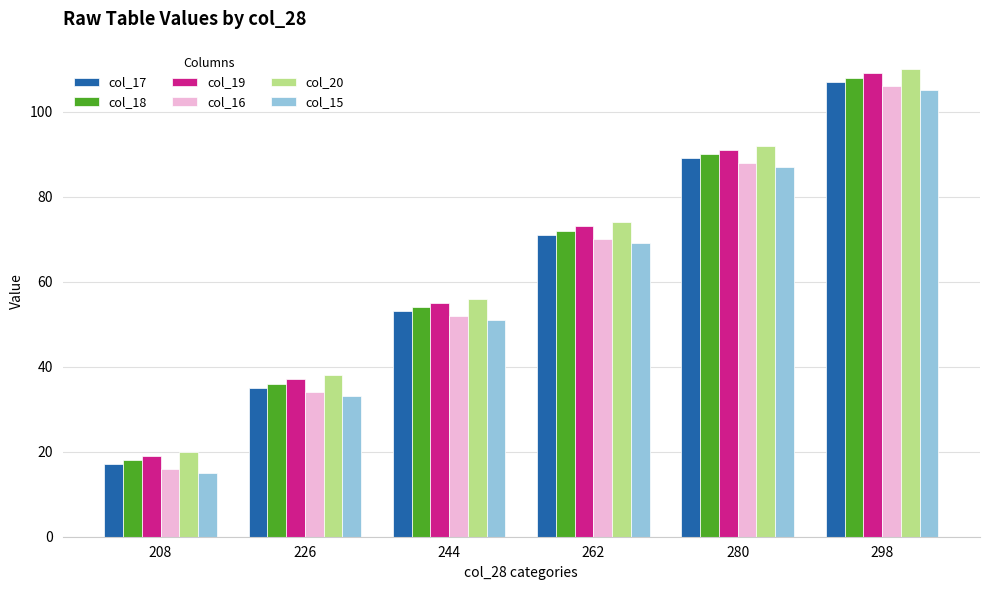

What are all the series names shown in the legend?

col_17, col_18, col_19, col_16, col_20, col_15